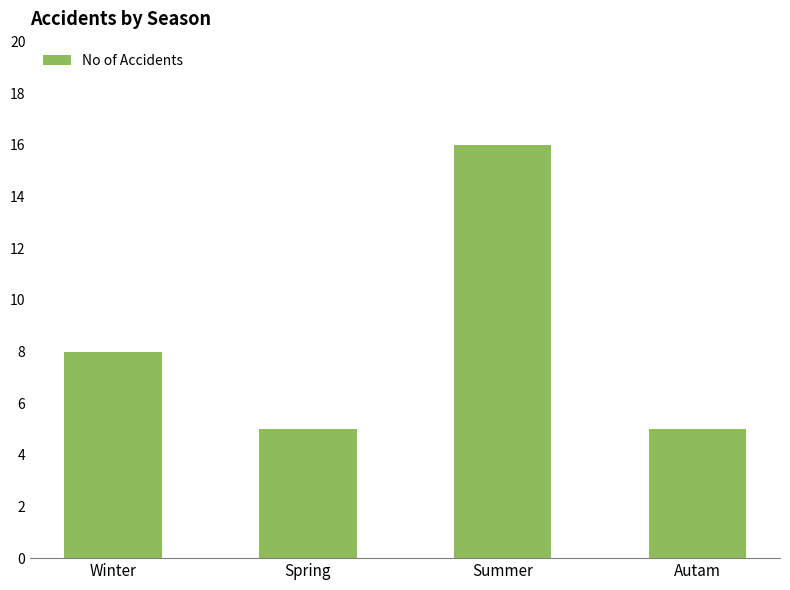

Are the bars horizontal?

No